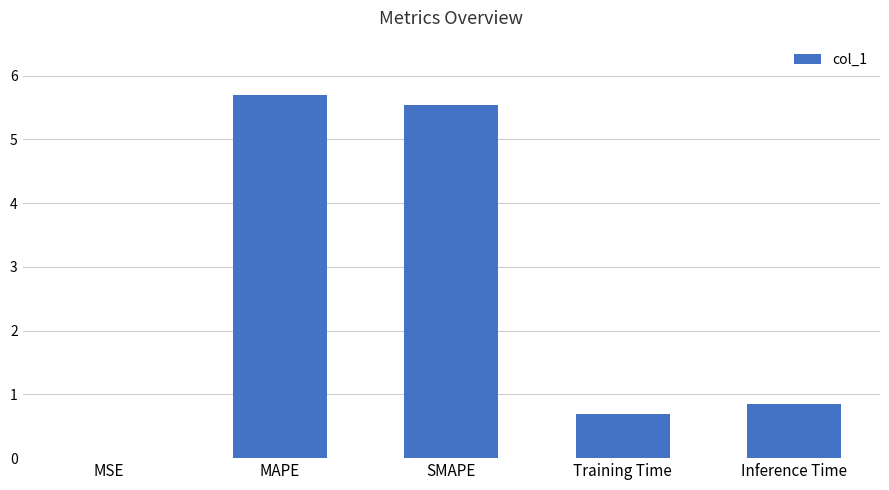

What is the sum of the values at MAPE and Inference Time?

6.5